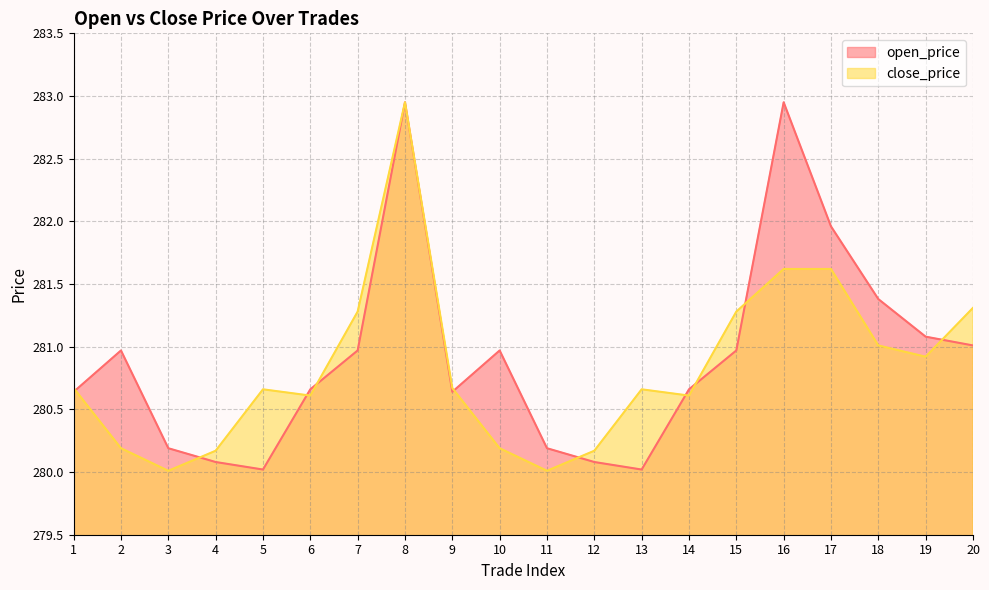

Where do close_price and open_price first cross each other?

1 and 2